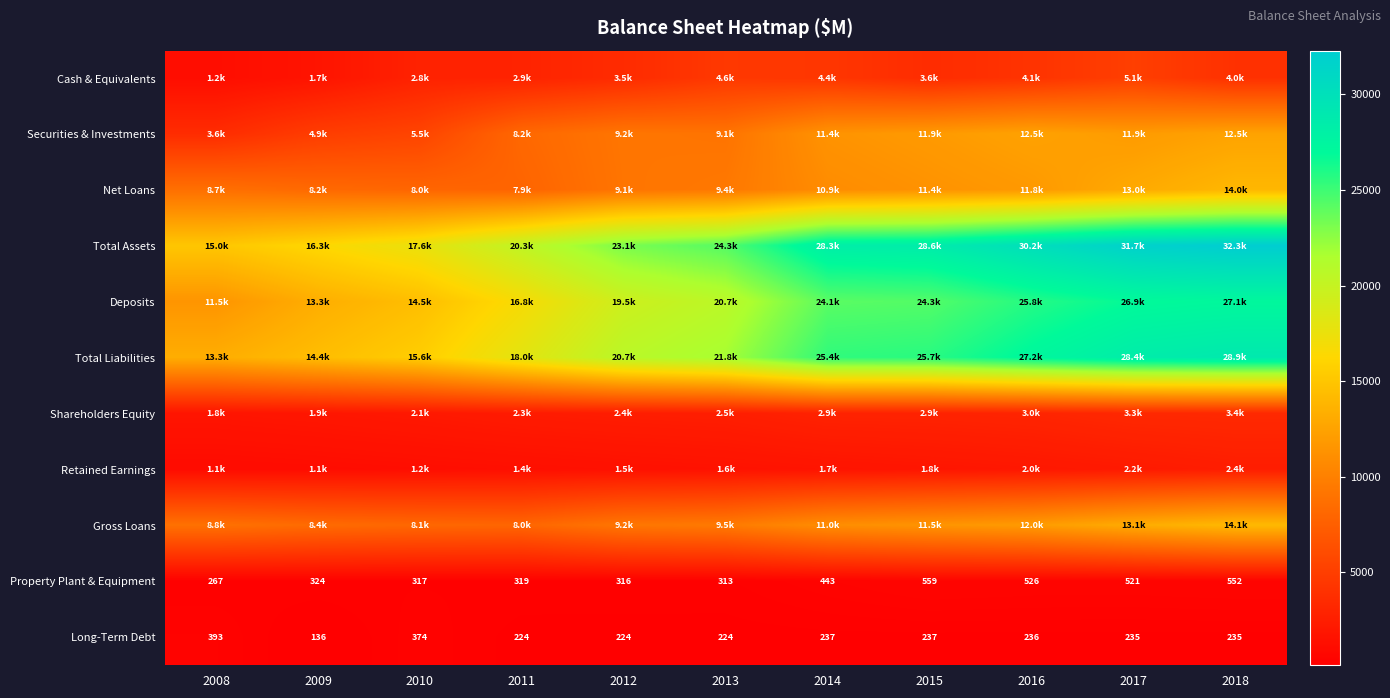

Count the number of data series in this chart.

11